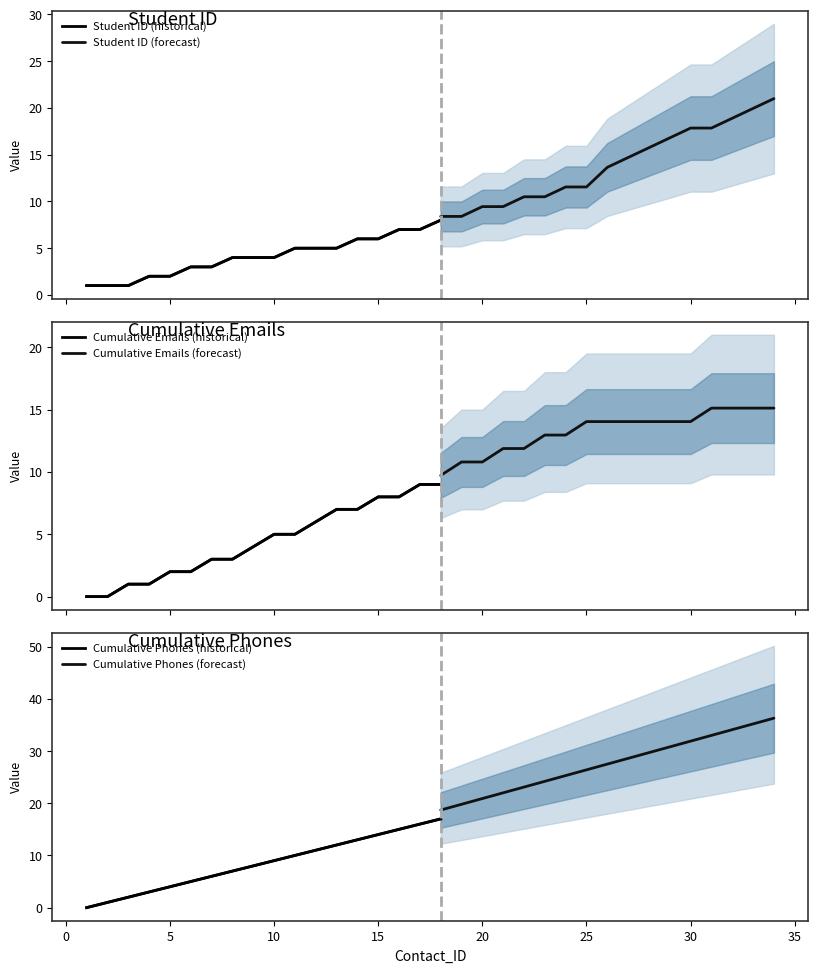

The value of Student_ID at 12 is 1. True or false?

False